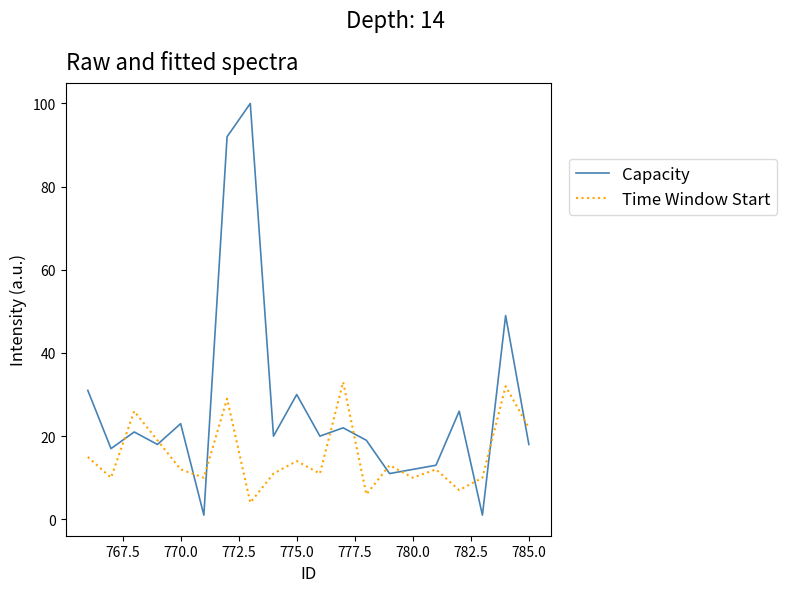

List the series in order of their peak value, highest first.

Capacity, Time Window Start